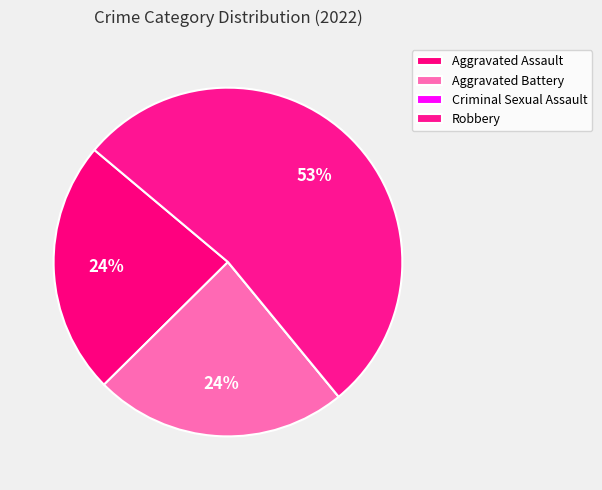

How much of the chart is everything except Aggravated Assault?

76.5%